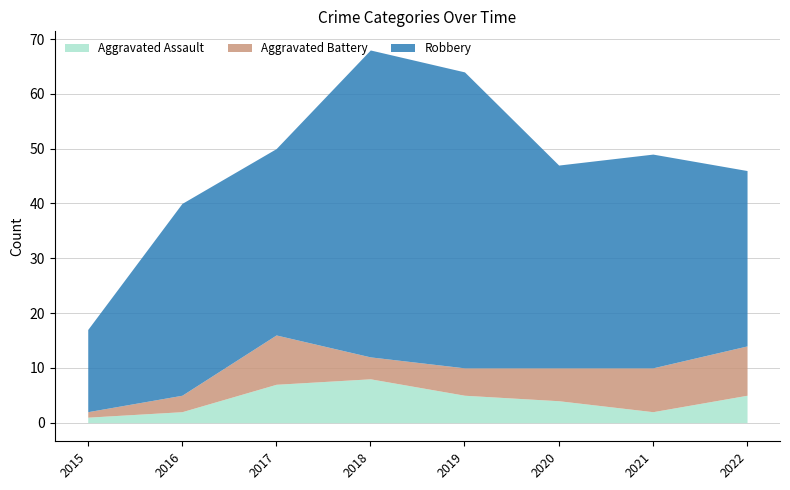

At 2018, list the series in order from smallest to largest.

Aggravated Battery, Aggravated Assault, Robbery